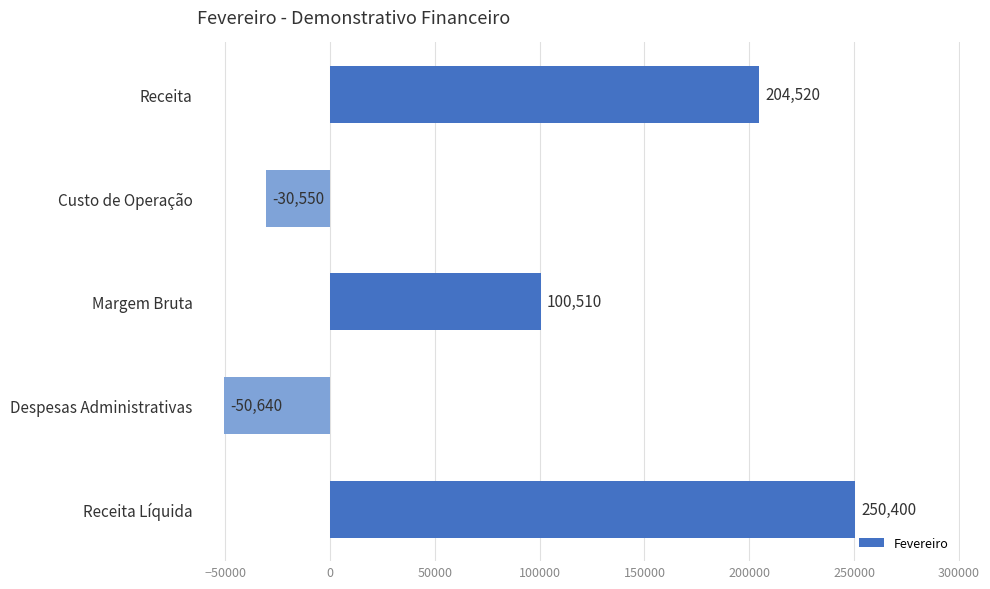

What is the smallest value displayed?

-50640